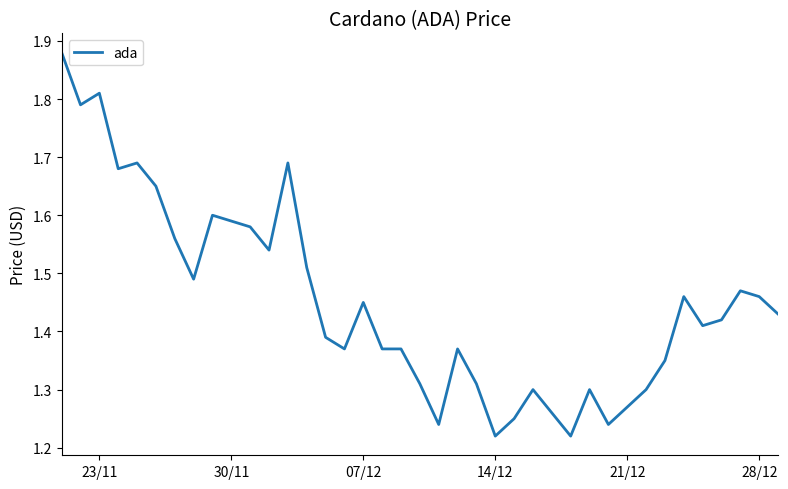

Where is the data nearest to the value 1?

14/12